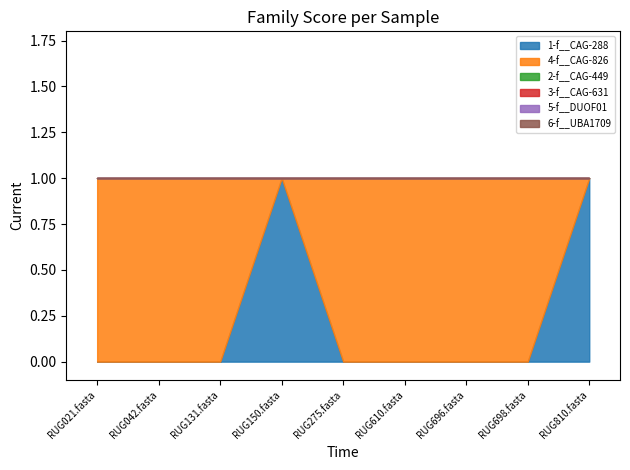

What is the difference between the highest and lowest values at RUG150.fasta?

1